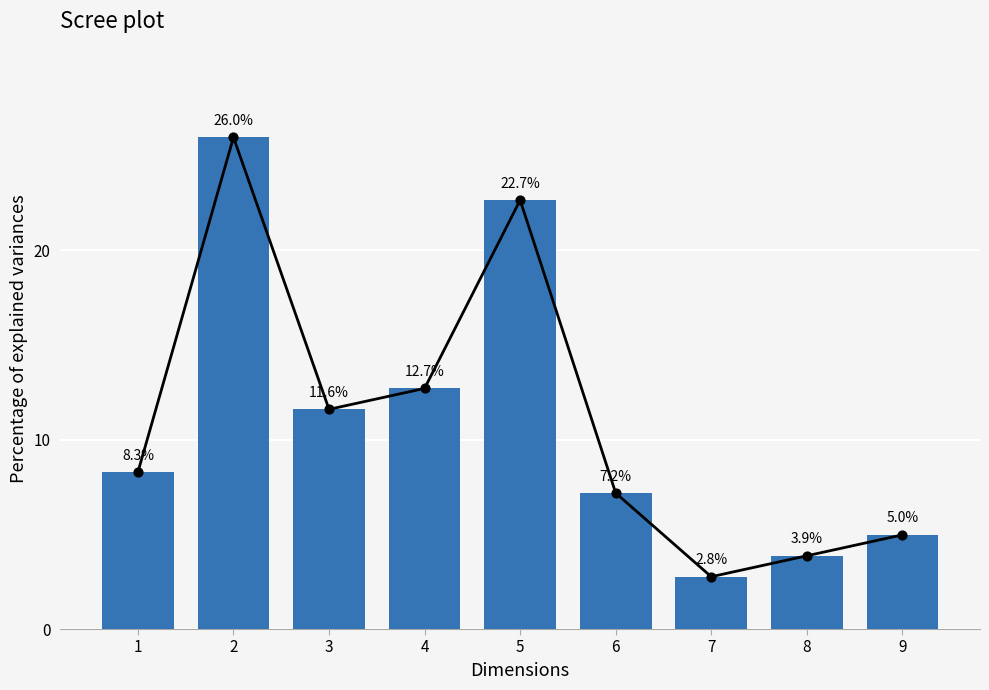

Between 9 and 5, which is larger?

5